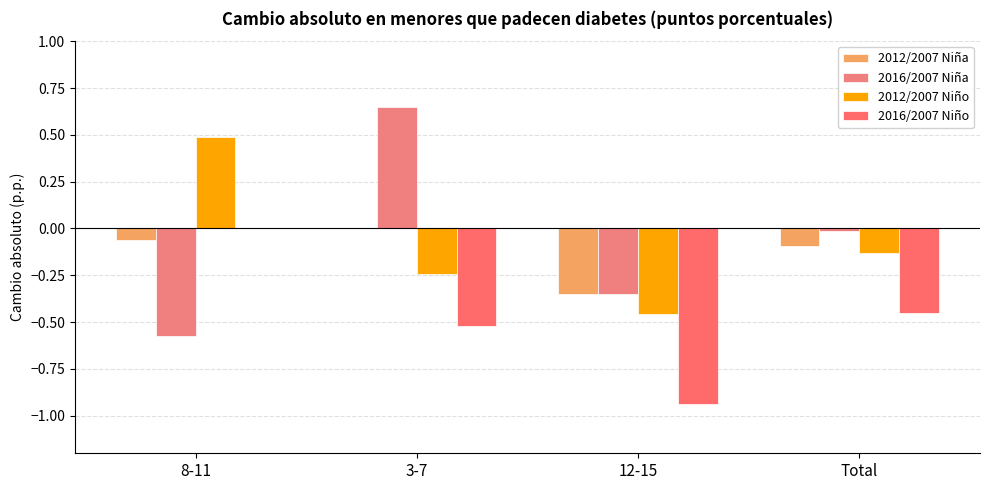

Which series has the largest total across all categories?

2016/2007 Niña